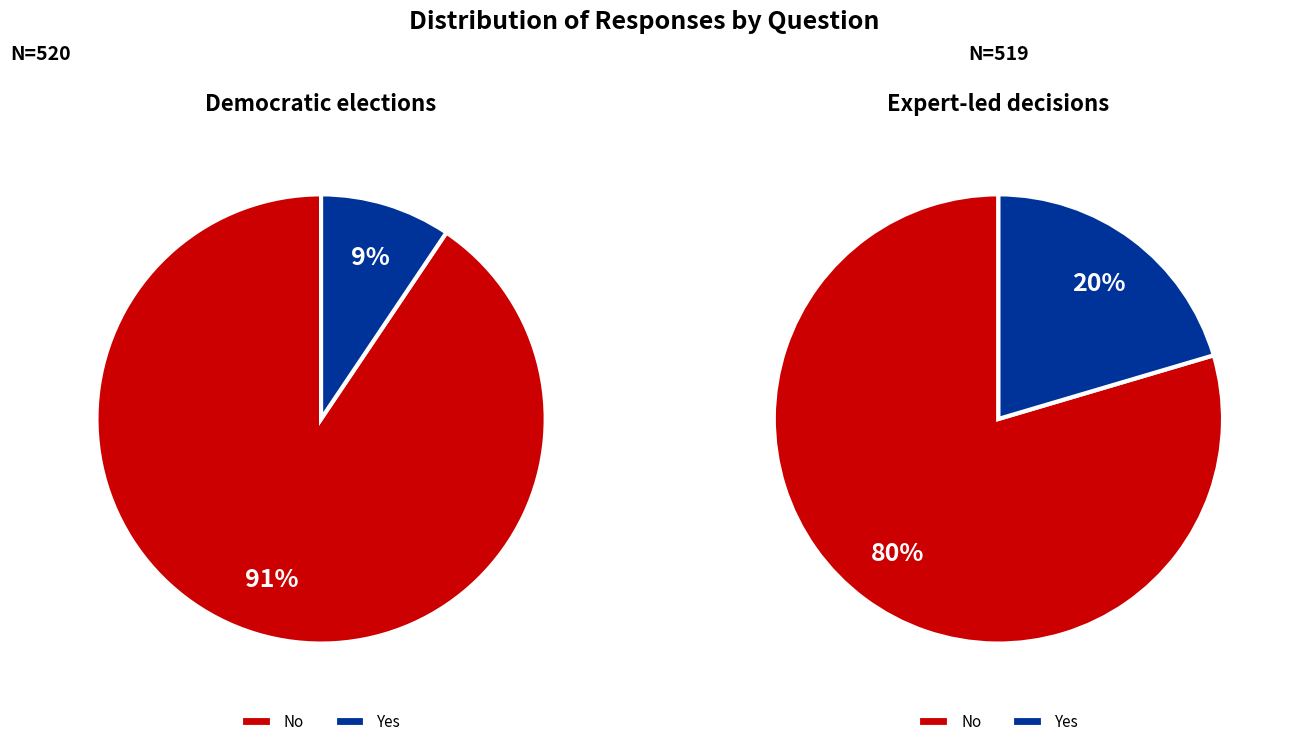

Count the number of slices in the pie.

2